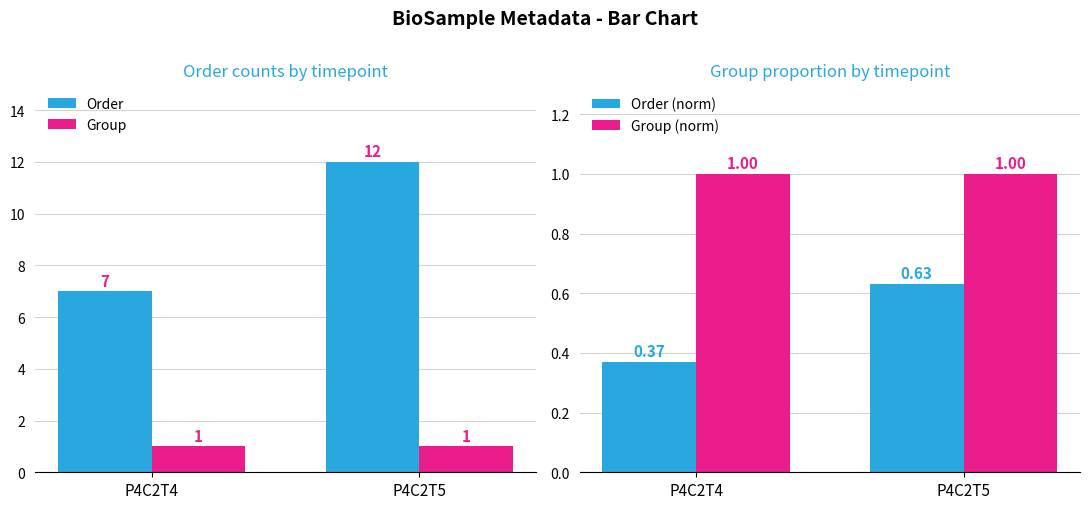

At which label does Order (norm) reach its minimum?

P4C2T4